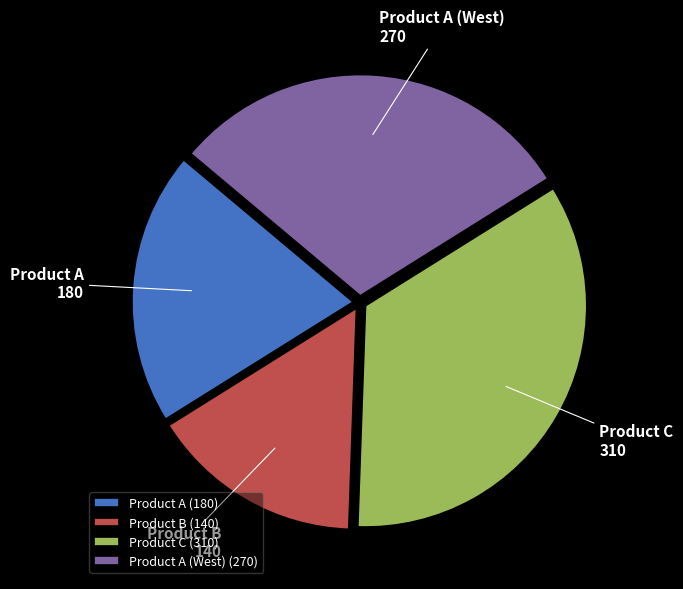

Is the sum of Product B and Product A (West) greater than half?

No